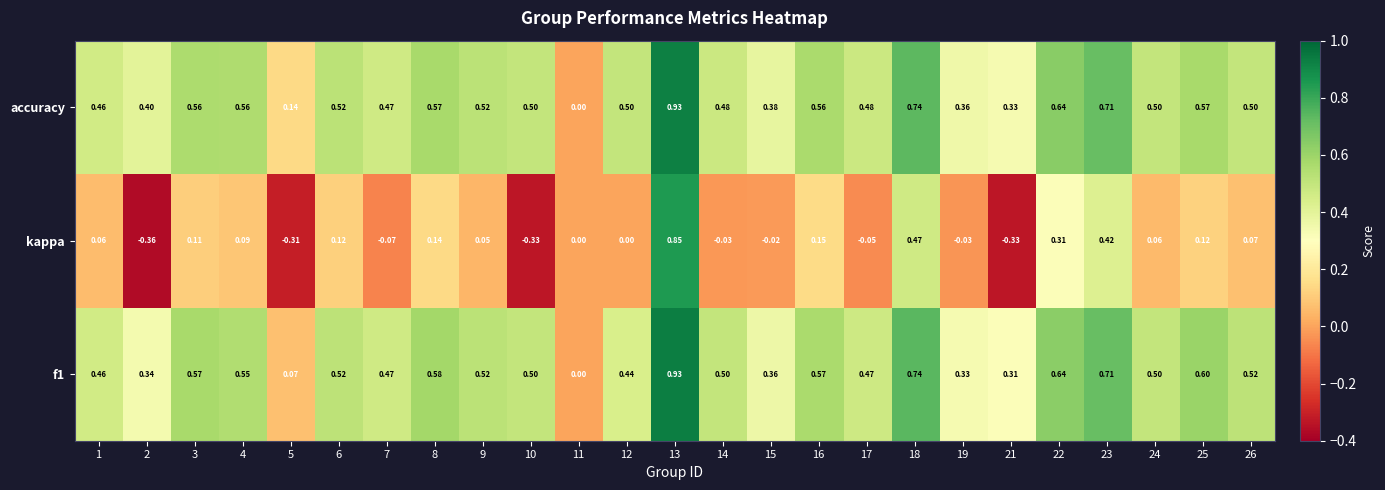

At which category is the sum across all series the highest?

13